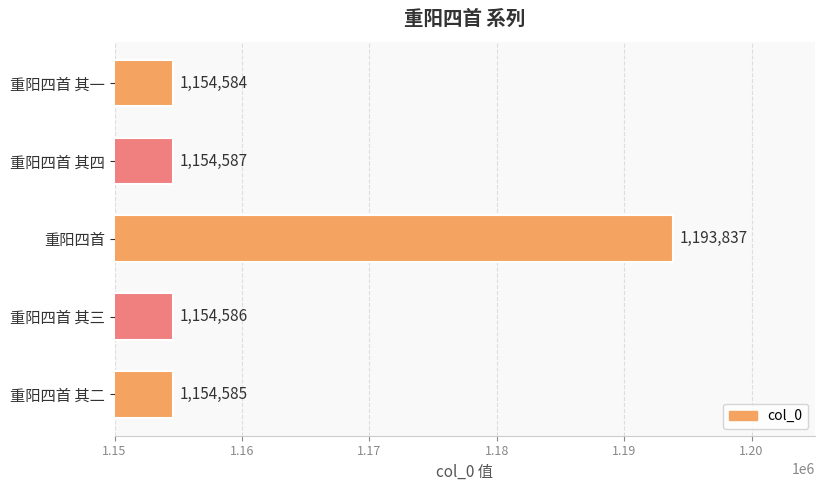

Rank the categories by value from highest to lowest.

重阳四首, 重阳四首 其四, 重阳四首 其三, 重阳四首 其二, 重阳四首 其一